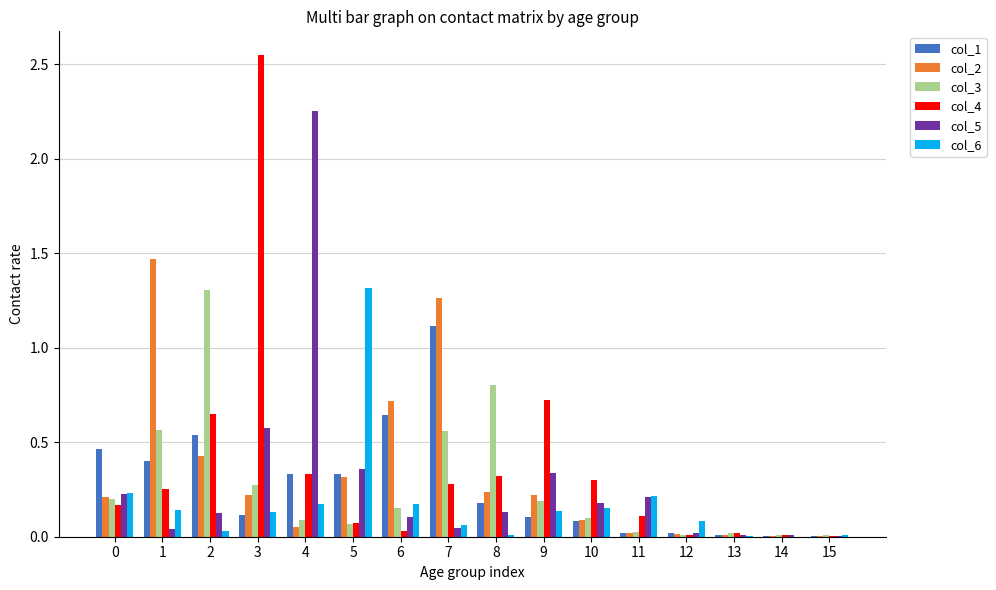

How many series are shown in this chart?

6